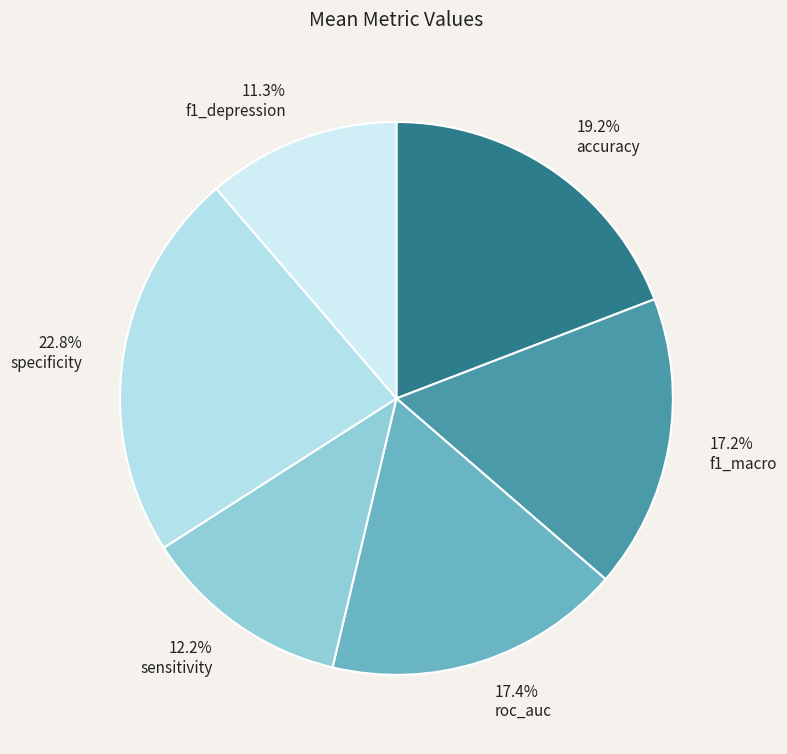

Between 17.4% roc_auc and 22.8% specificity, which is larger?

22.8% specificity